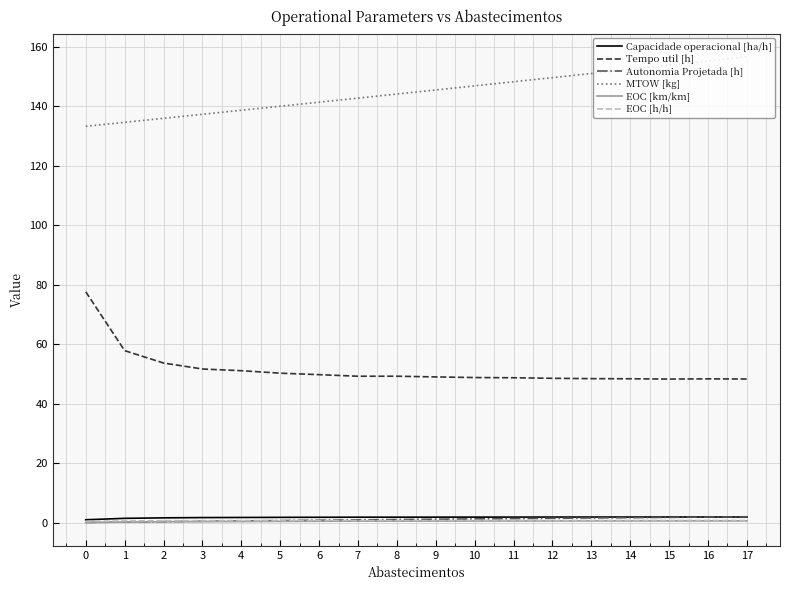

What is the sum of all Autonomia Projetada [h] values?

20.4